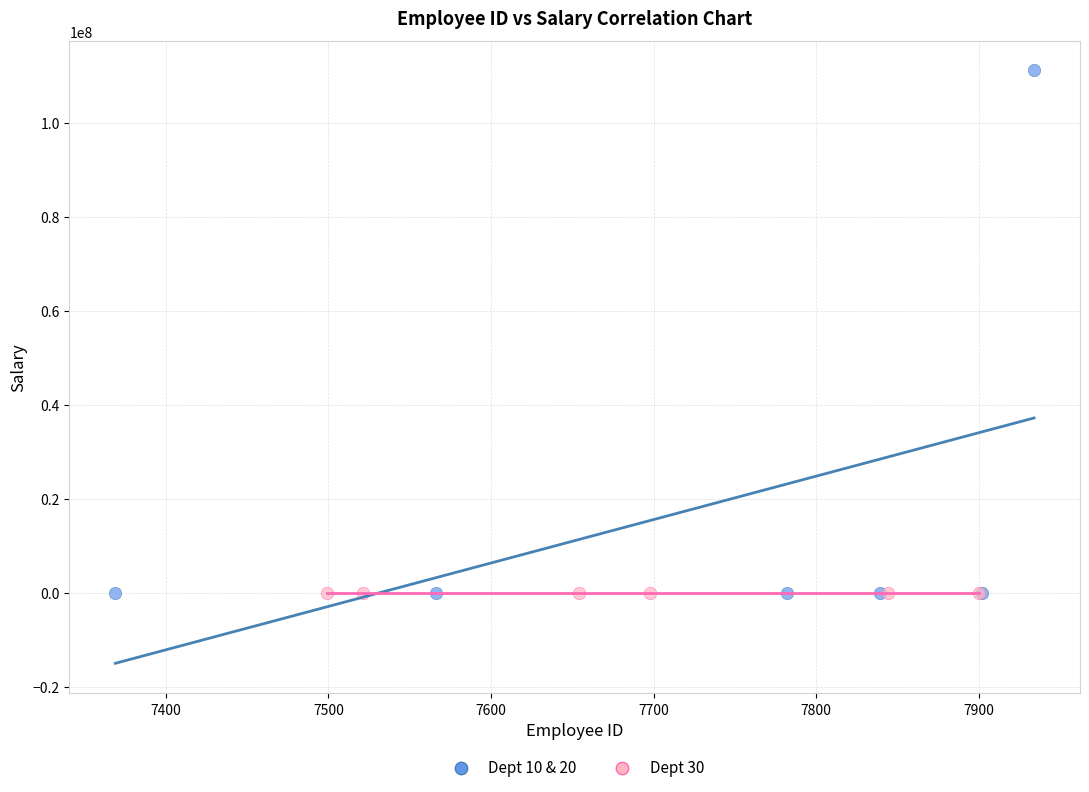

Which series reaches the maximum Y coordinate?

Dept 10 & 20